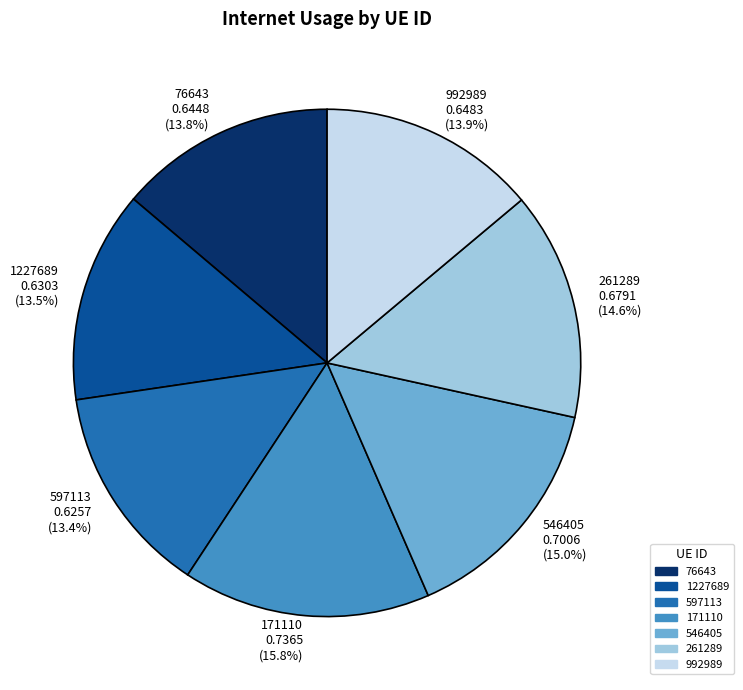

Which category has the biggest portion of the pie?

171110